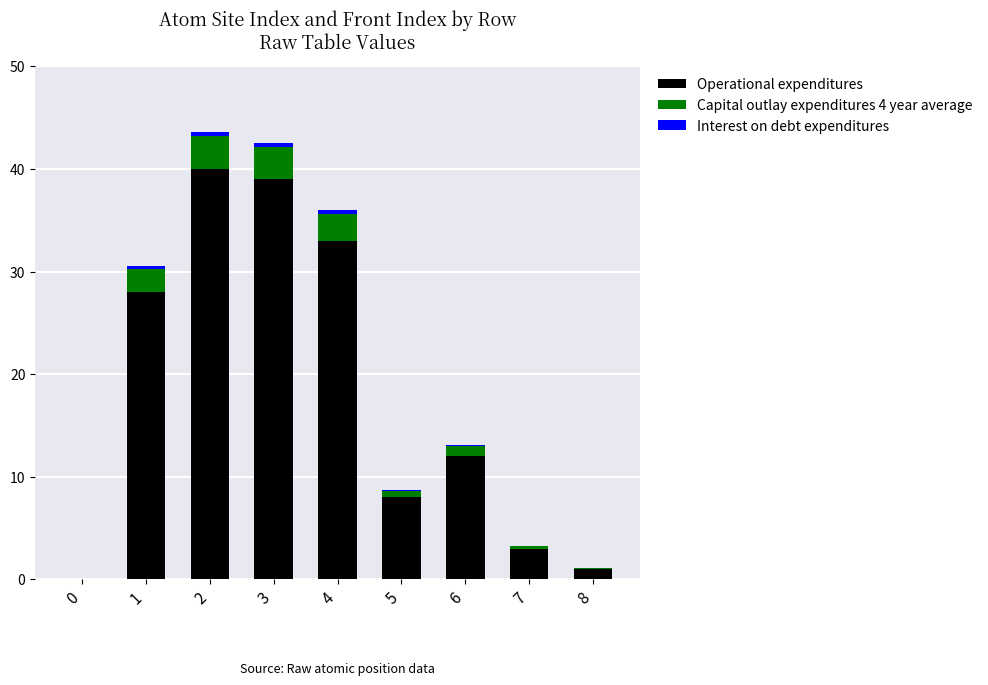

True or false: Operational expenditures has a value of 18.2 at 2.

False